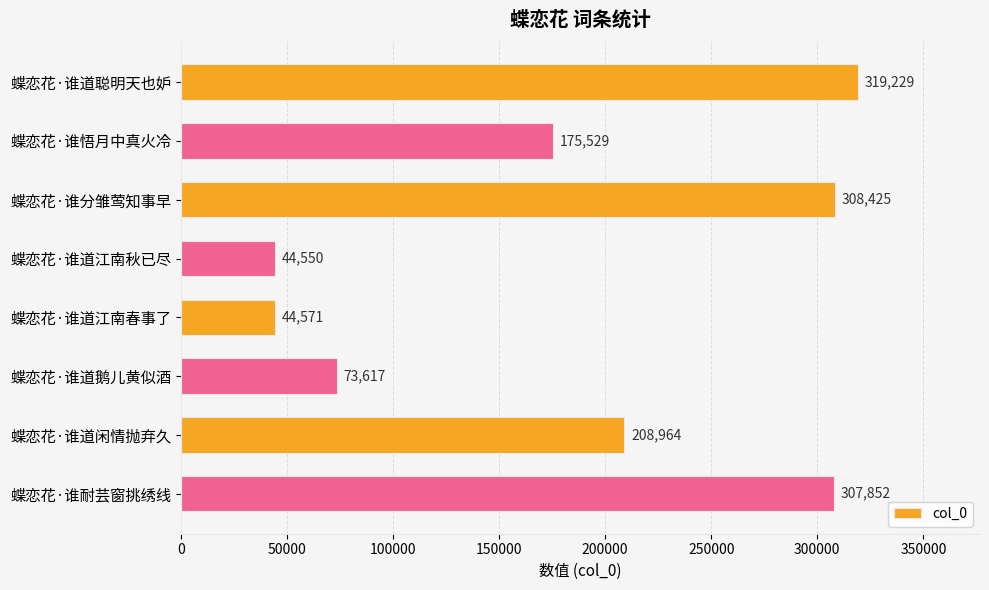

How many bars are there in total?

8